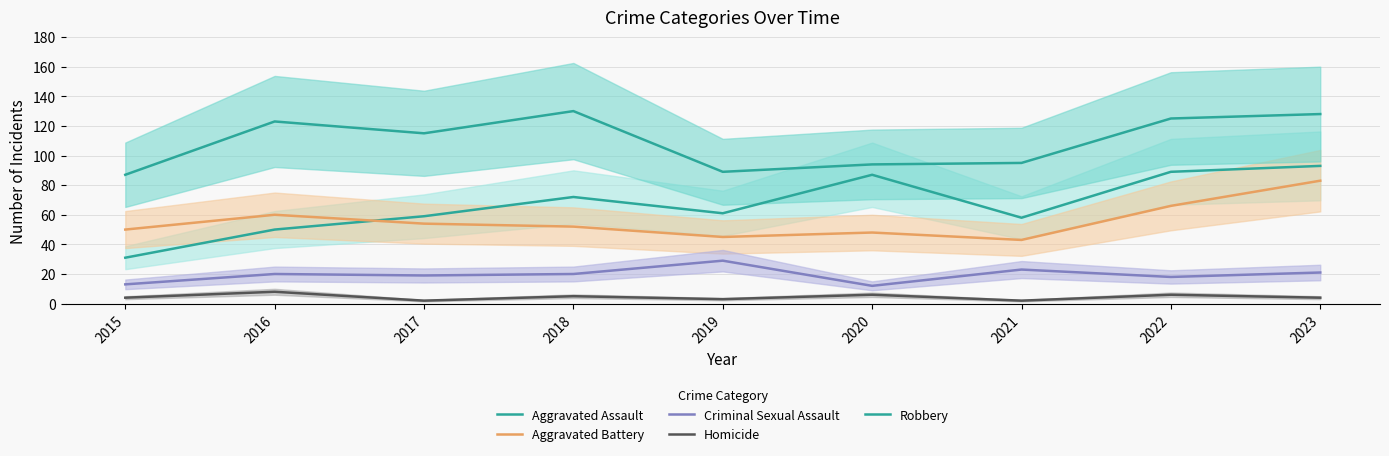

Is this an area chart (filled region under the line)?

No